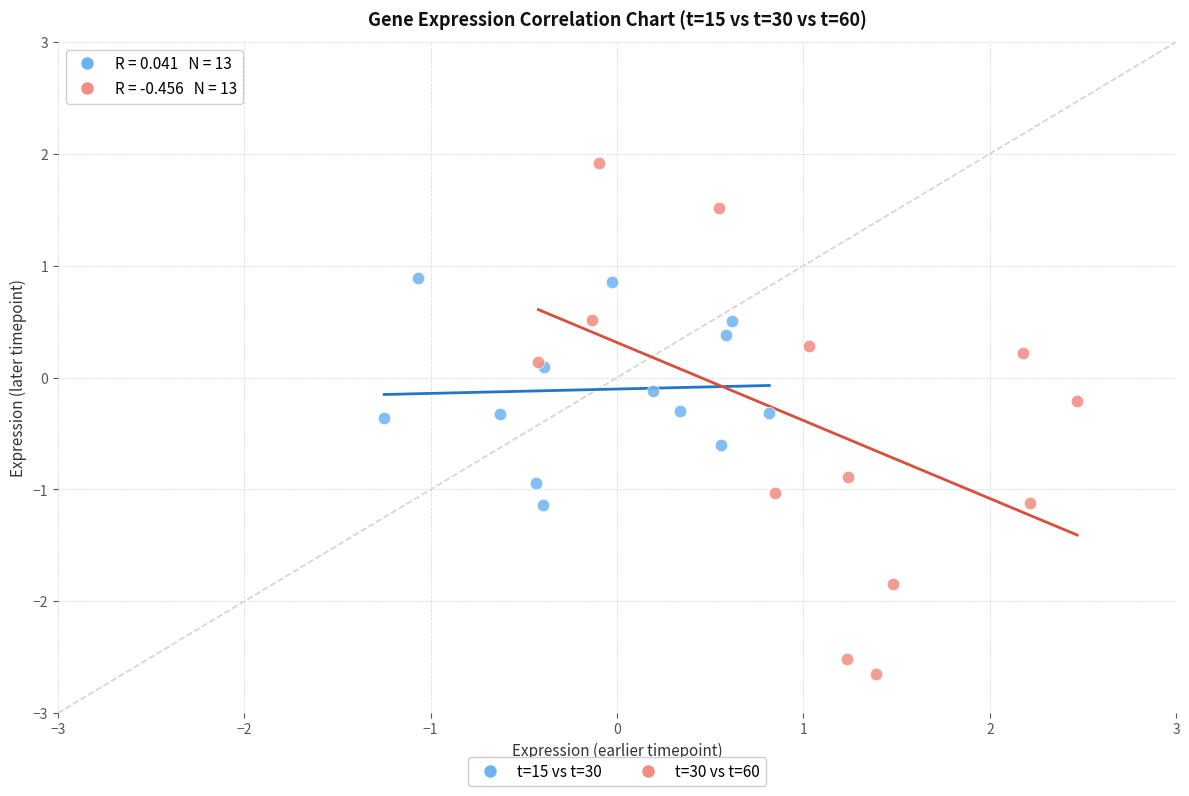

Which series contains the highest Y value?

t=30 vs t=60